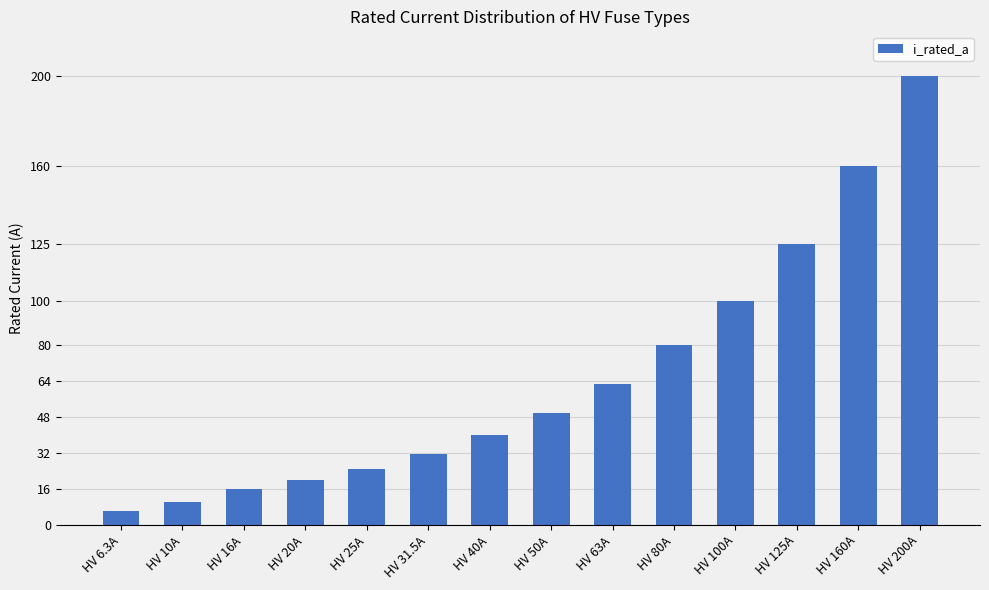

Reading right to left, transcribe all the data shown in this chart.

HV 200A=200.0	HV 160A=160.0	HV 125A=125.0	HV 100A=100.0	HV 80A=80.0	HV 63A=63.0	HV 50A=50.0	HV 40A=40.0	HV 31.5A=31.5	HV 25A=25.0	HV 20A=20.0	HV 16A=16.0	HV 10A=10.0	HV 6.3A=6.3